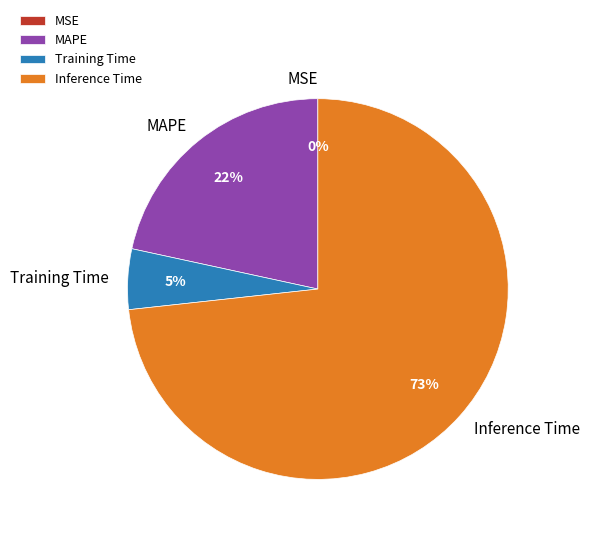

Does Inference Time account for over 50% of the chart?

Yes